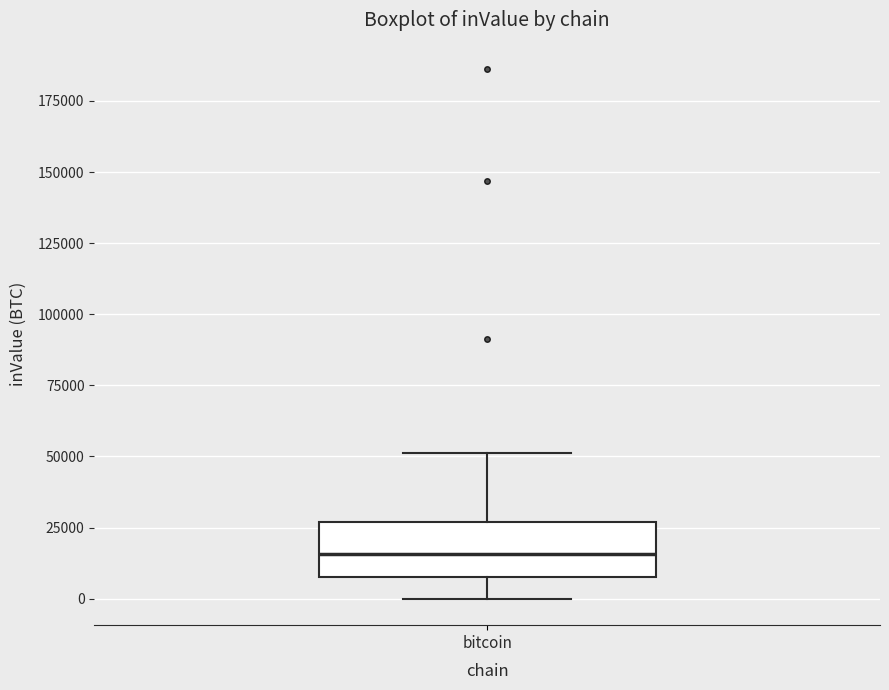

Transcribe this box plot: give where the median line is, the range the box spans, and where the two whiskers end, as read against the y-axis. The values are not printed on the chart, so give them approximately, as read against the axis.

median 15000, box 10000 to 25000, whiskers 0 to 50000